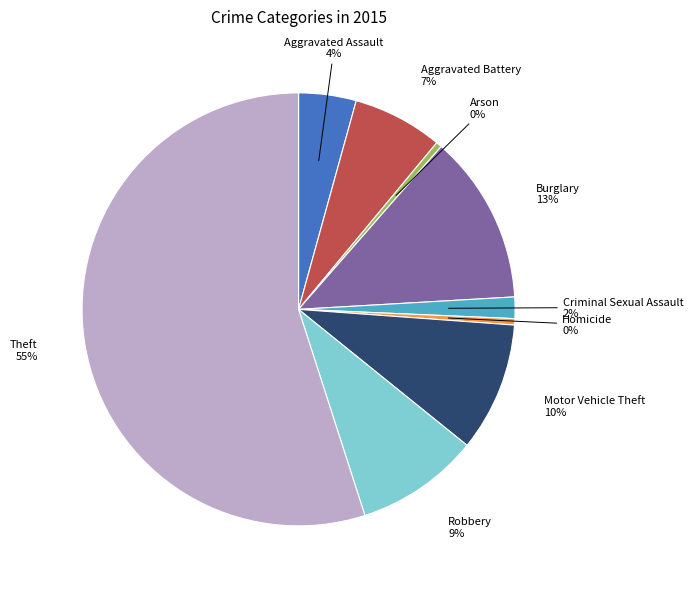

The Motor Vehicle Theft slice represents 10% of the pie. True or false?

True